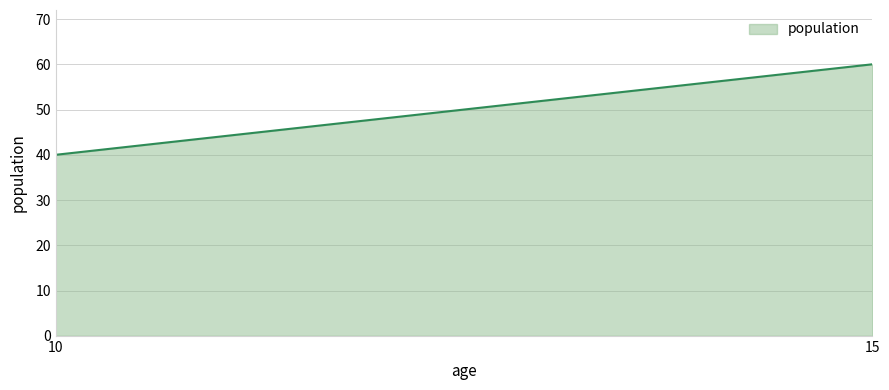

The value at 10 is 40. True or false?

True